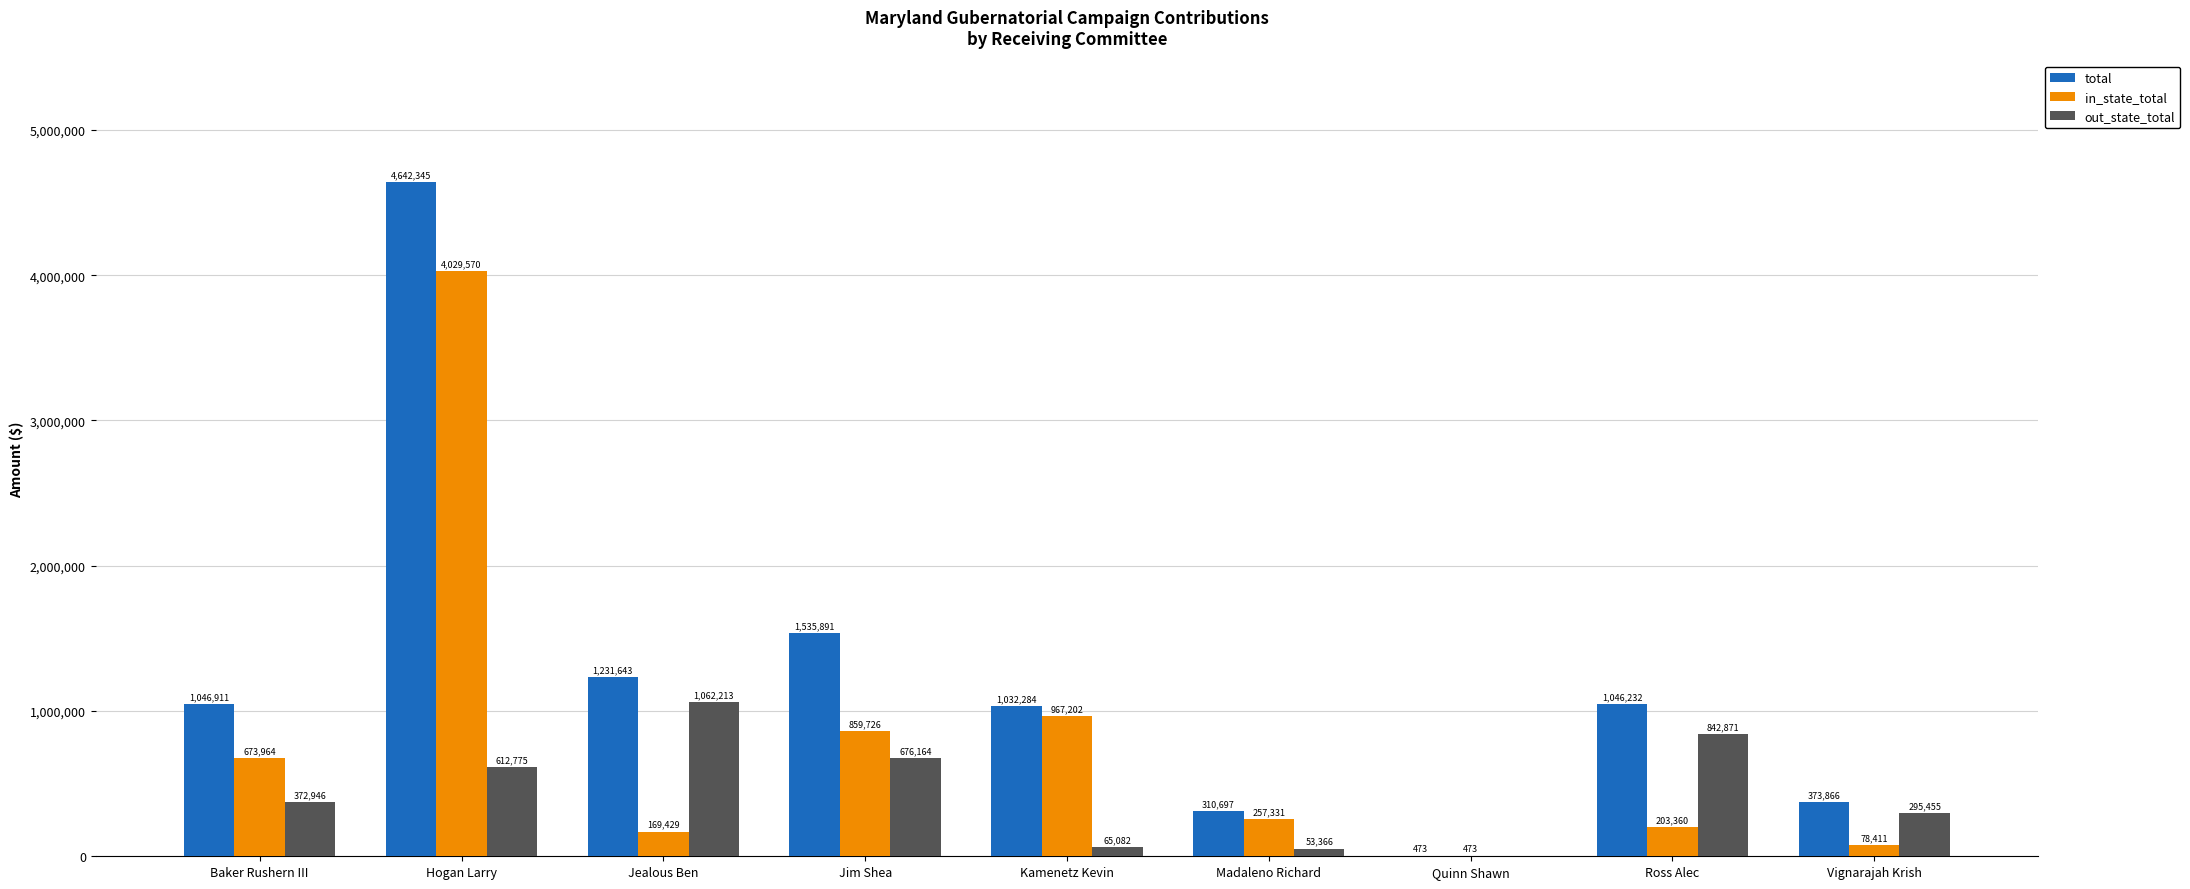

What is the highest value of the out_state_total series?

1062213.5